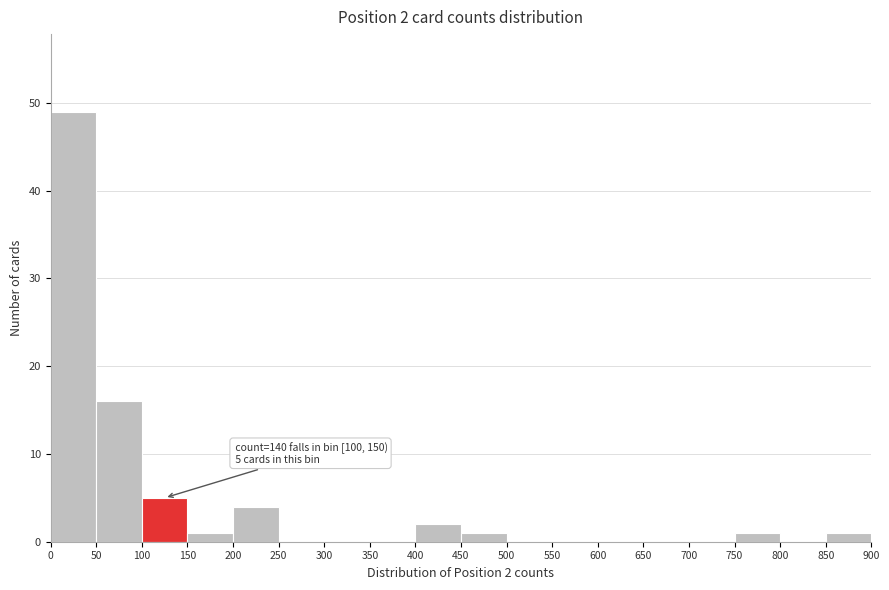

Over which range of the x-axis is the bar tallest?

0 to 50